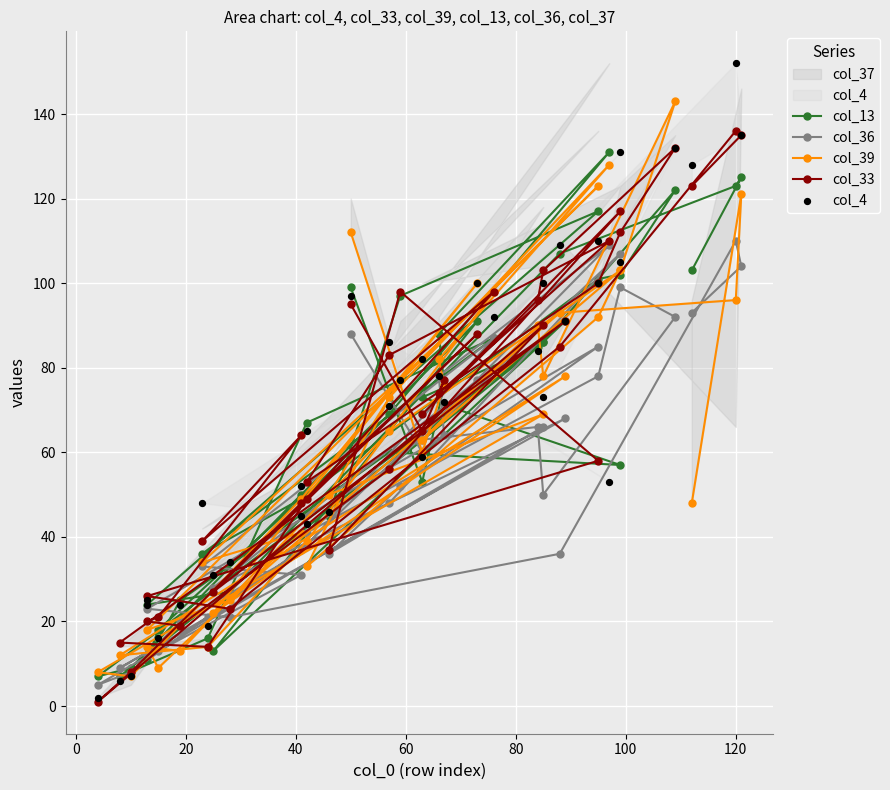

Is the value of col_13 at 38 greater than the value of col_36 at −20?

Yes